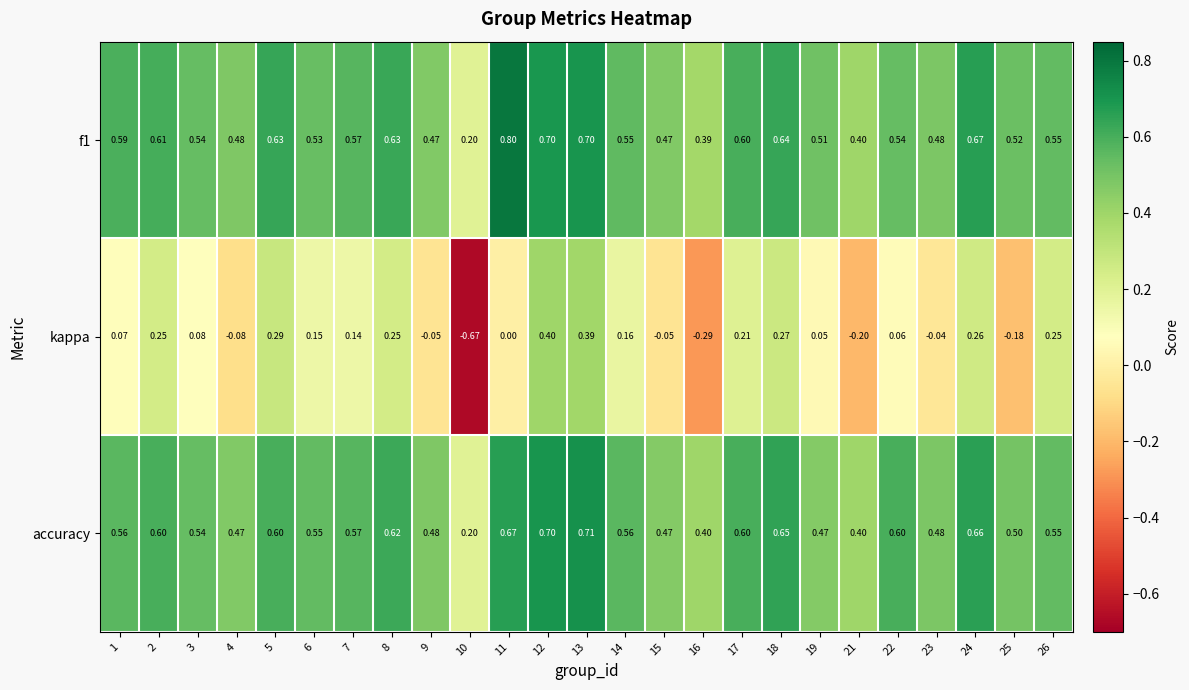

Which series has the largest range (max minus min)?

kappa